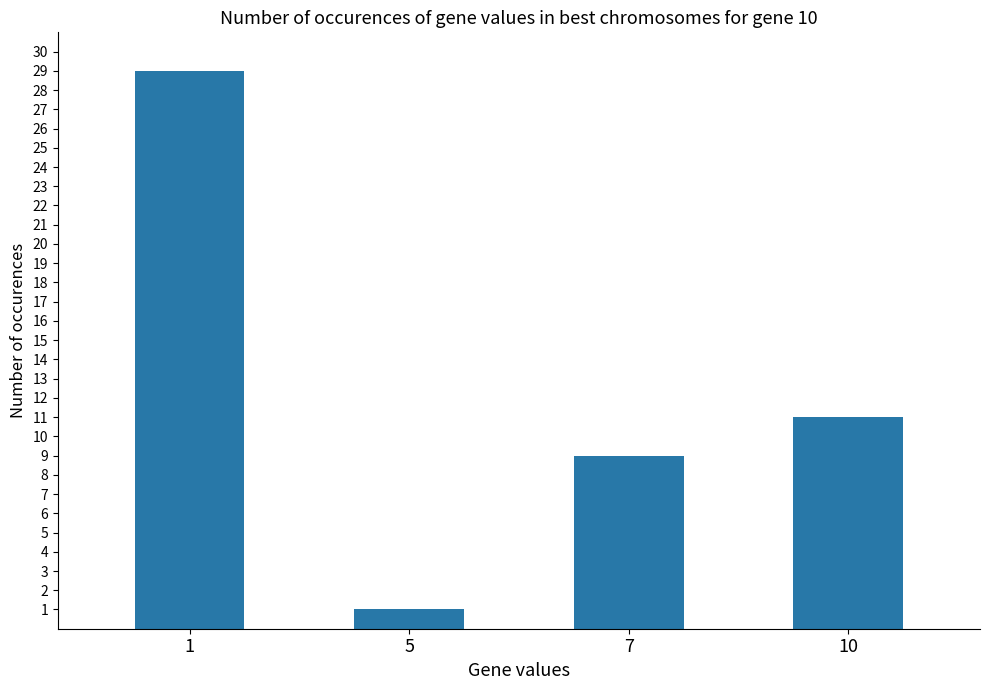

What is the difference between the maximum and minimum values?

28